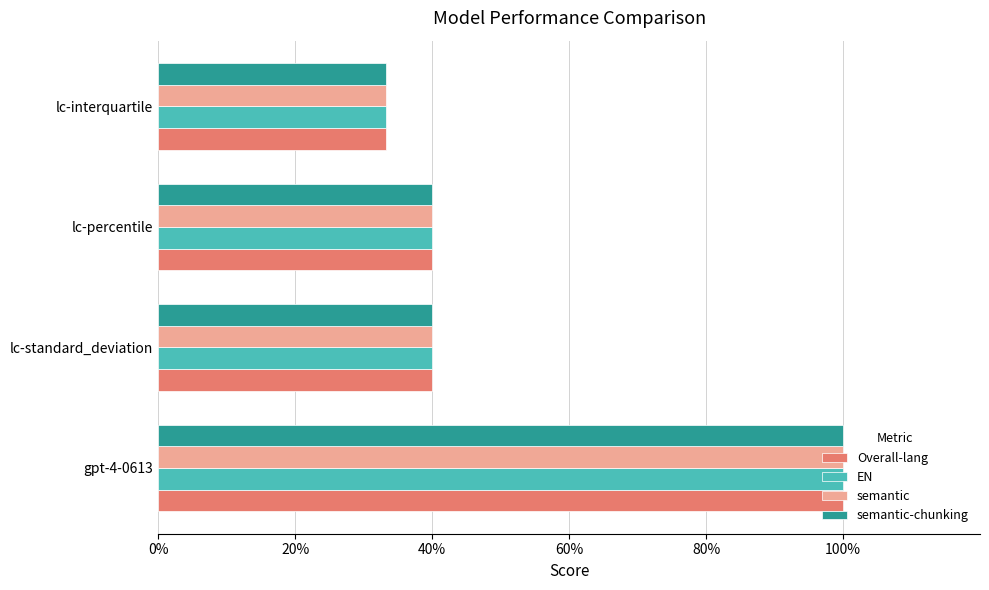

Rank the series by their maximum value, from highest to lowest.

Overall-lang, EN, semantic, semantic-chunking